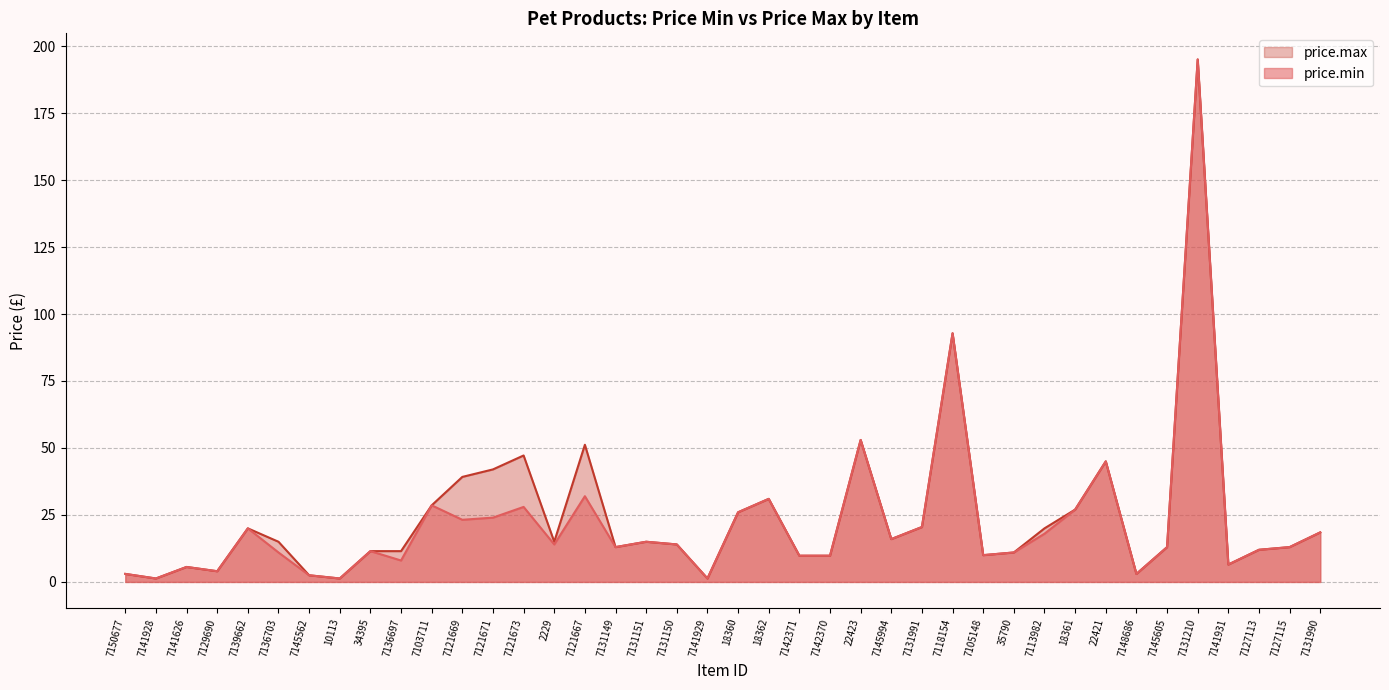

Which category has the highest value across all series?

7131210